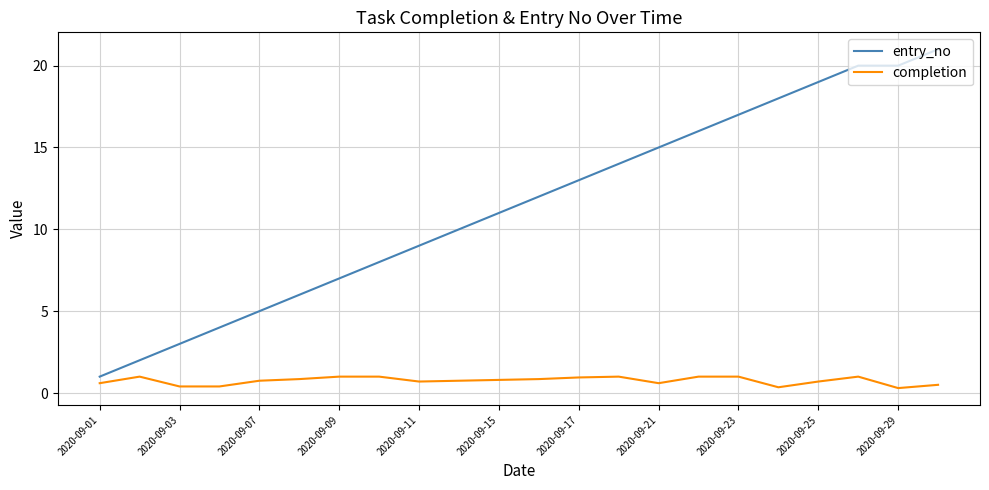

List the series in order of their overall mean, highest first.

entry_no, completion